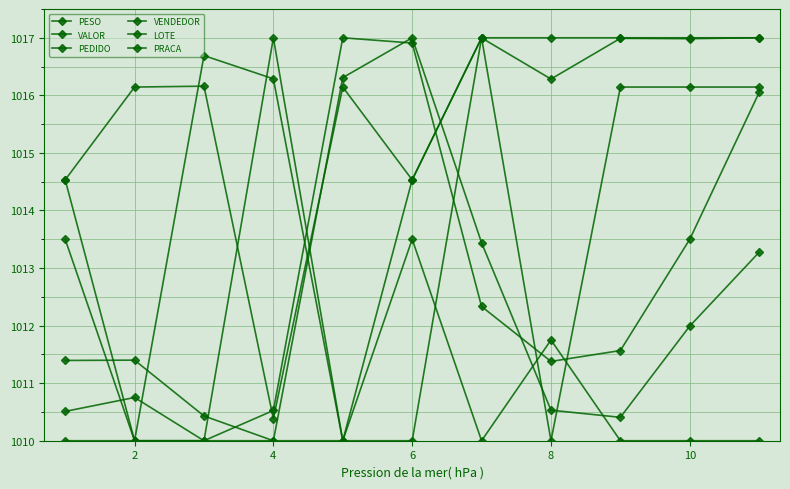

Reading left to right, extract all data points from this chart.

PESO: 1011.4	1011.4	1010.4	1010.0	1016.3	1017.0	1013.4	1010.5	1010.4	1012.0	1013.3
VALOR: 1010.5	1010.8	1010.0	1010.5	1017.0	1016.9	1012.3	1011.4	1011.6	1013.5	1016.1
PEDIDO: 1014.5	1010.0	1016.7	1016.3	1010.0	1014.5	1017.0	1016.3	1017.0	1017.0	1017.0
VENDEDOR: 1014.5	1016.1	1016.2	1010.4	1016.1	1014.5	1017.0	1010.0	1016.1	1016.1	1016.1
LOTE: 1013.5	1010.0	1010.0	1017.0	1010.0	1013.5	1010.0	1011.8	1010.0	1010.0	1010.0
PRACA: 1010.0	1010.0	1010.0	1010.0	1010.0	1010.0	1017.0	1017.0	1017.0	1017.0	1017.0